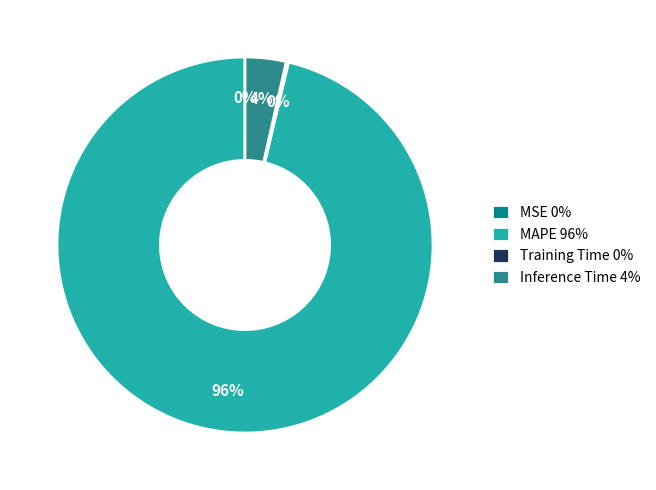

Between Inference Time 4% and MAPE 96%, which is larger?

MAPE 96%